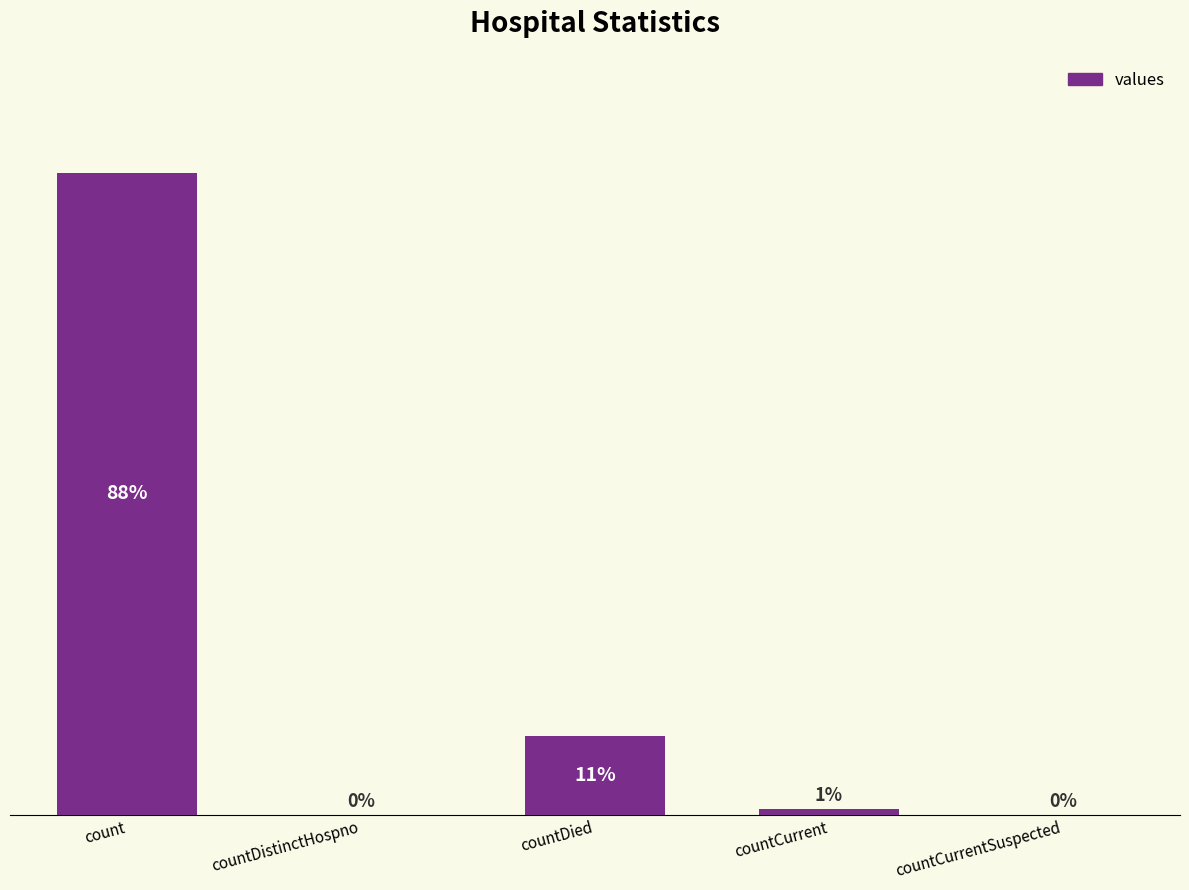

Where does the data first go above 920?

count